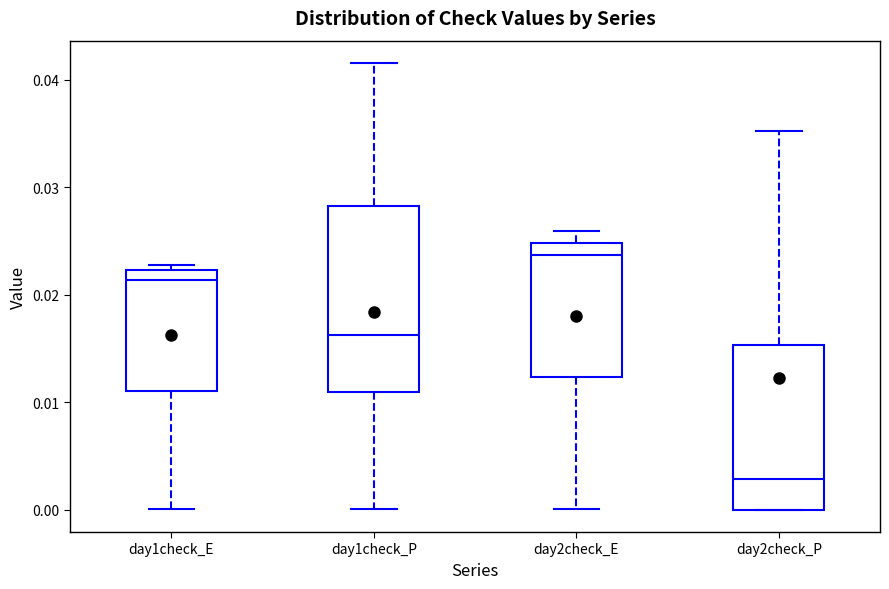

Which box is the tallest, from its lower edge to its upper edge?

day1check_P